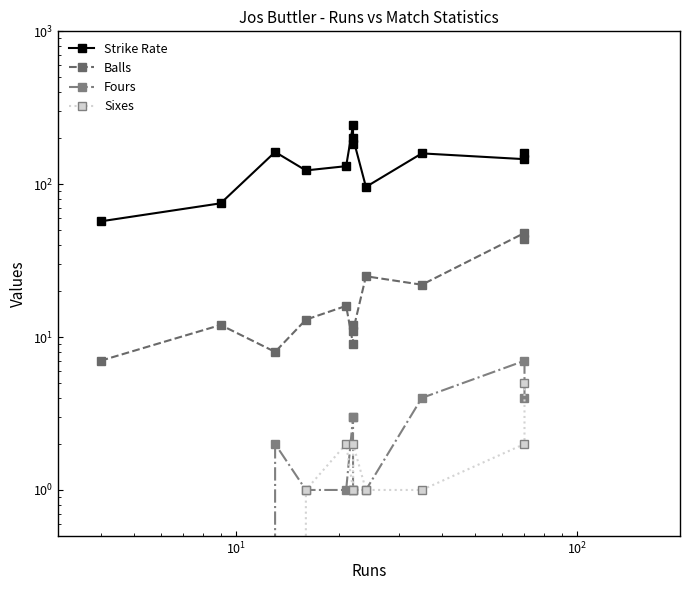

Is this an area chart (filled region under the line)?

No